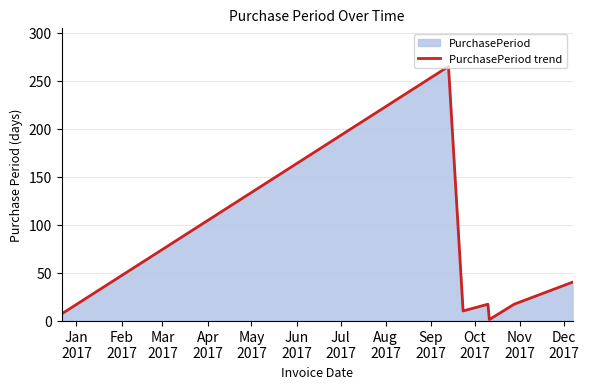

How many values exceed 17?

2